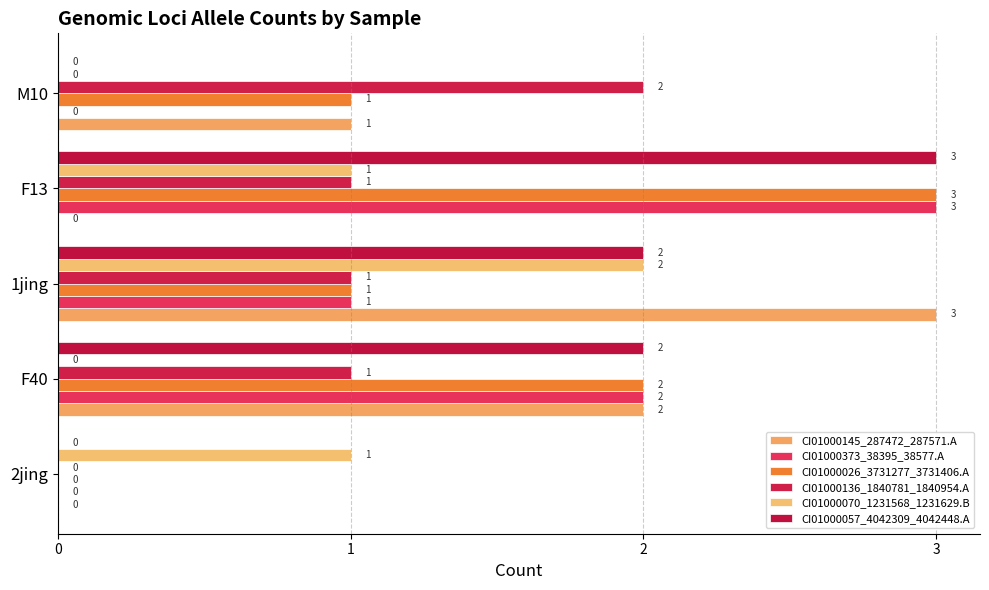

How many values in CI01000373_38395_38577.A are above zero?

3